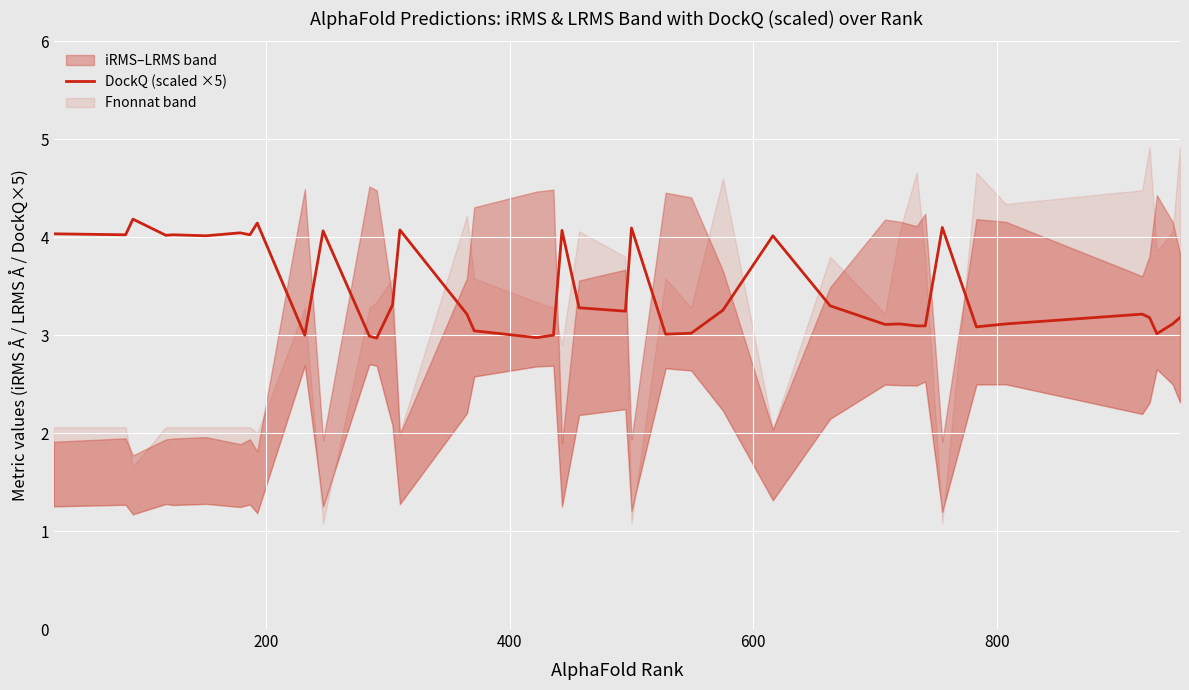

How many interior local valleys (lower than both neighbors) does the data have?

12